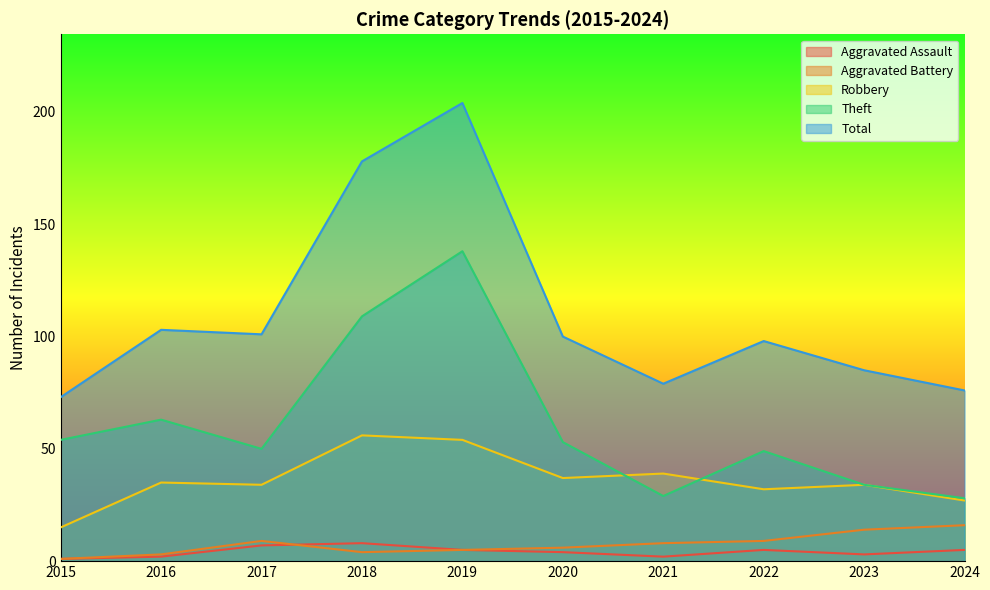

What is the difference between the maximum and second lowest values in the Theft series?

109